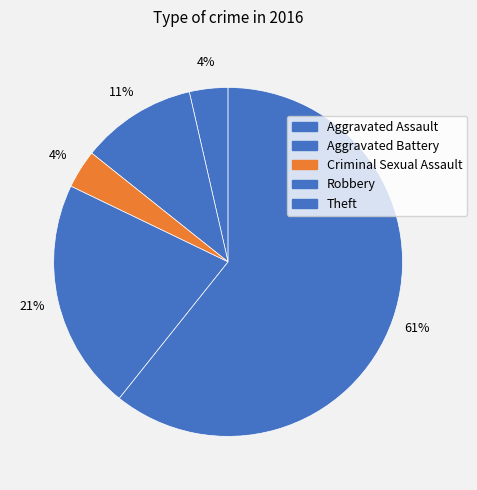

To the nearest percent, what portion does Criminal Sexual Assault represent?

4%